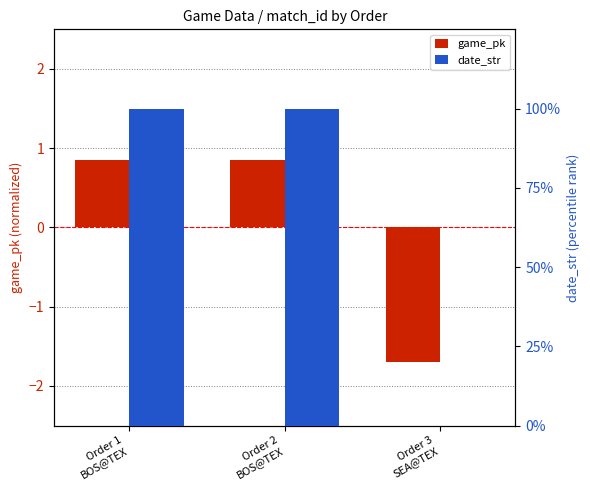

Is it true that date_str equals 173.1 at Order 2
BOS@TEX?

False